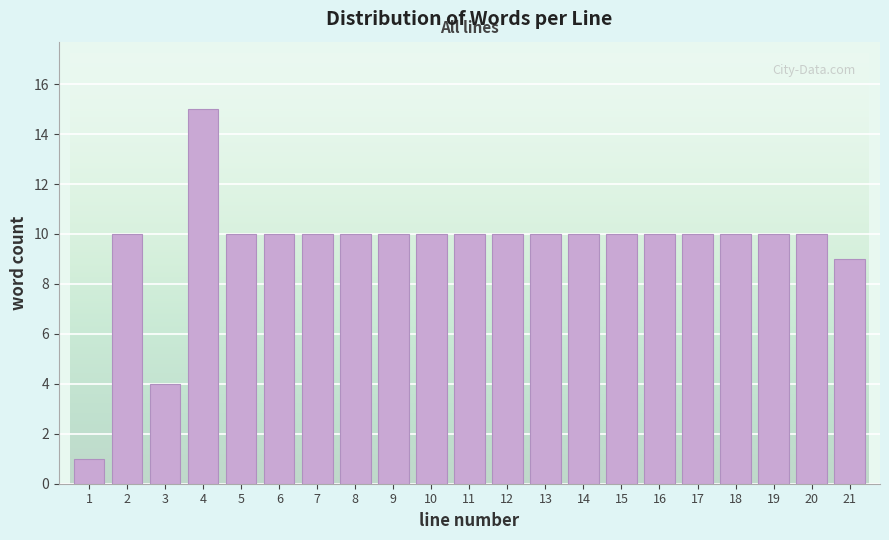

Reading left to right, transcribe all the data shown in this chart.

1	10	4	15	10	10	10	10	10	10	10	10	10	10	10	10	10	10	10	10	9